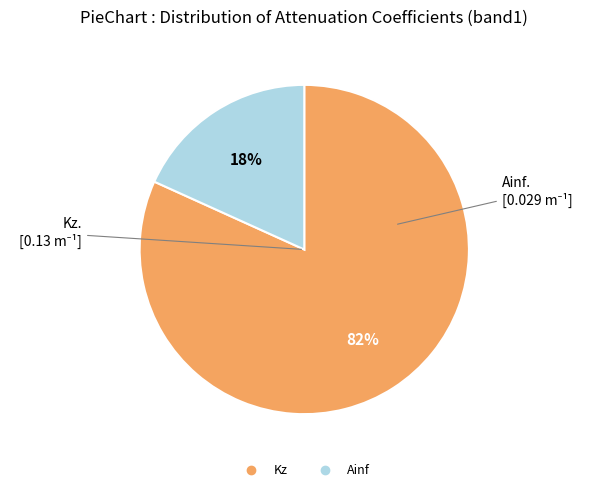

Rank the categories by value from highest to lowest.

Kz, Ainf